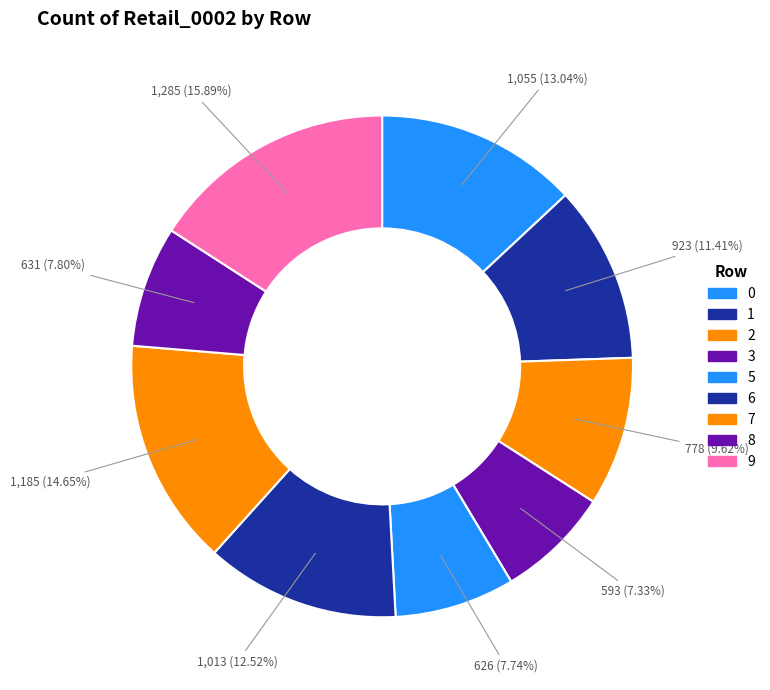

How many segments does this pie chart have?

10